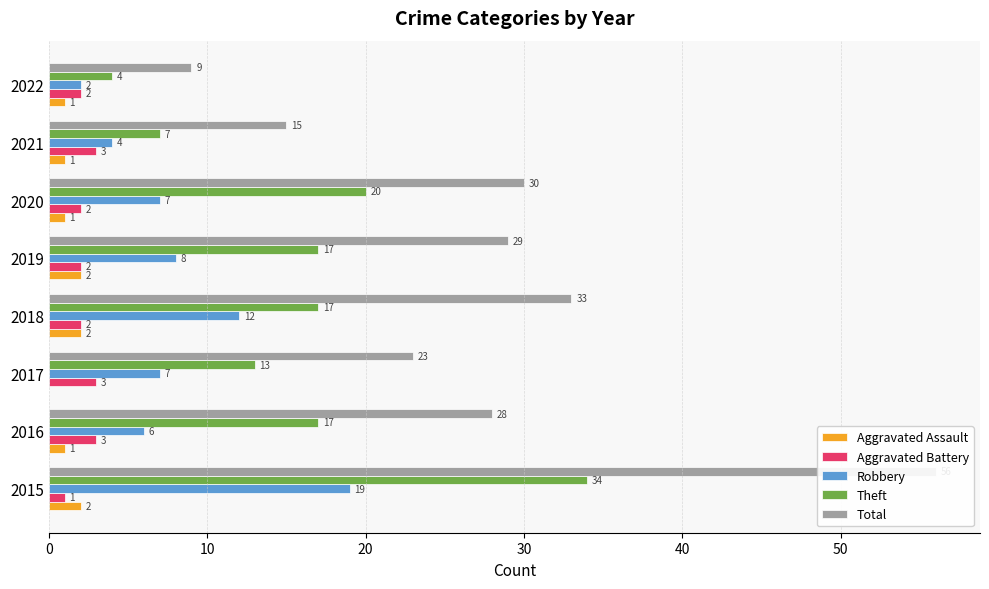

Reading left to right, extract all data points from this chart.

Aggravated Assault: 2	1	0	2	2	1	1	1
Aggravated Battery: 1	3	3	2	2	2	3	2
Robbery: 19	6	7	12	8	7	4	2
Theft: 34	17	13	17	17	20	7	4
Total: 56	28	23	33	29	30	15	9